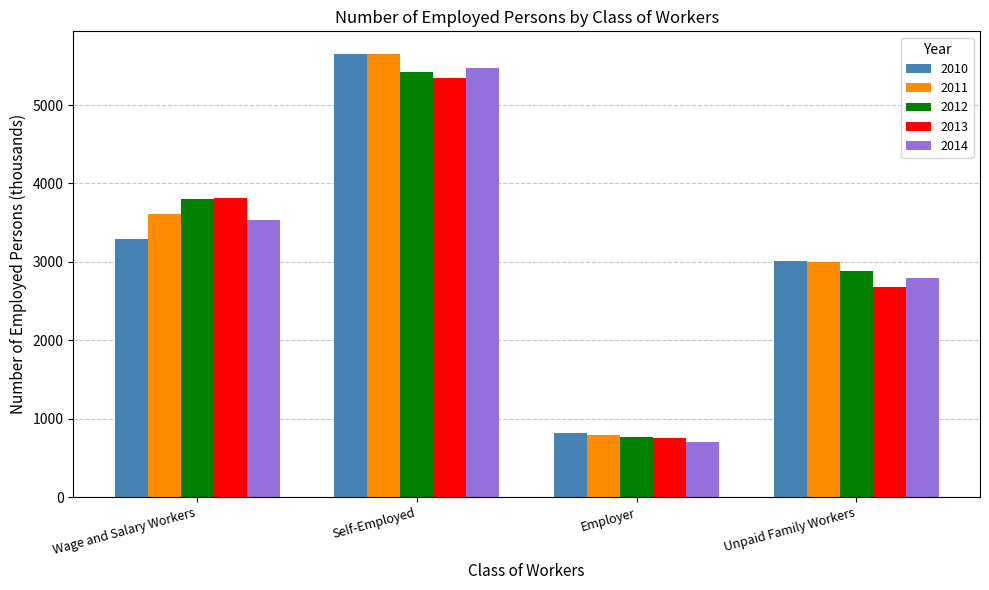

What is the value of the 2010 bar at the 3rd from the left?

823